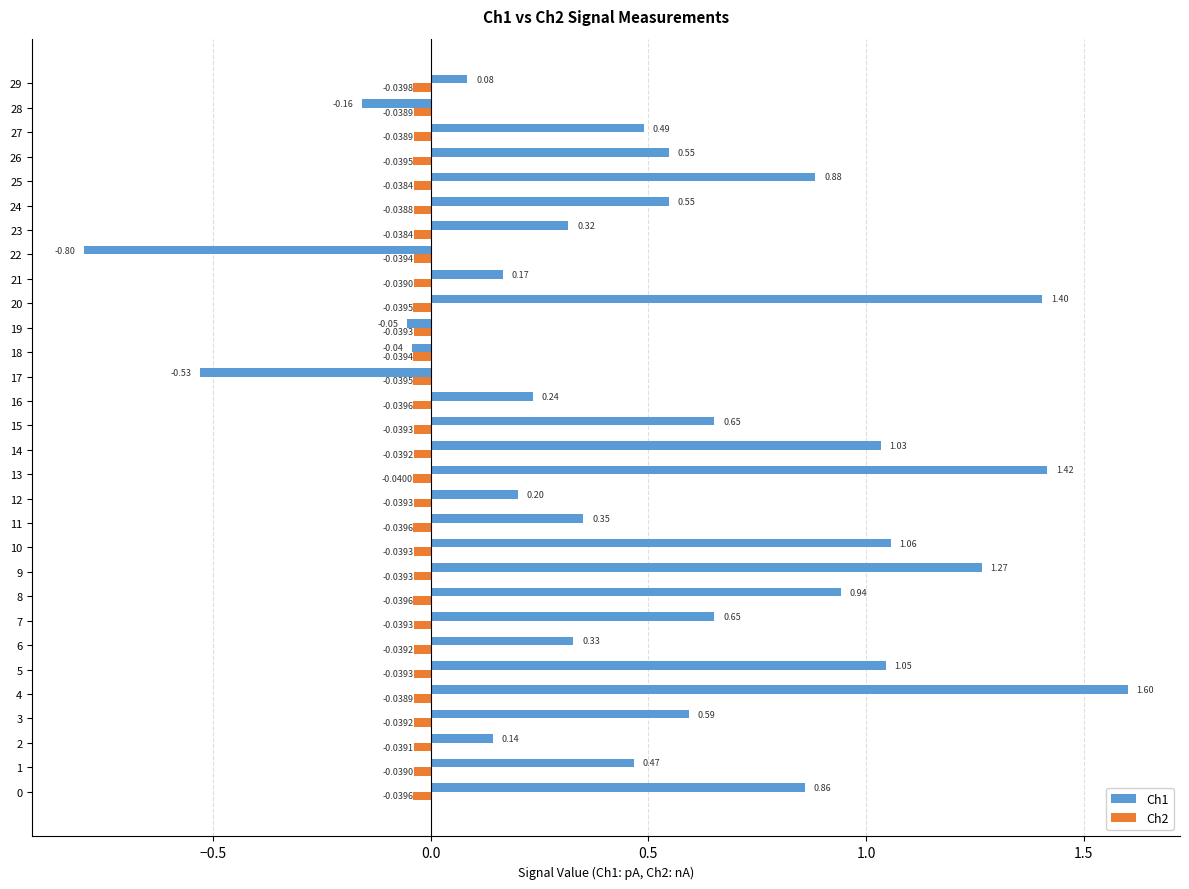

Which series has the largest total across all categories?

Ch1